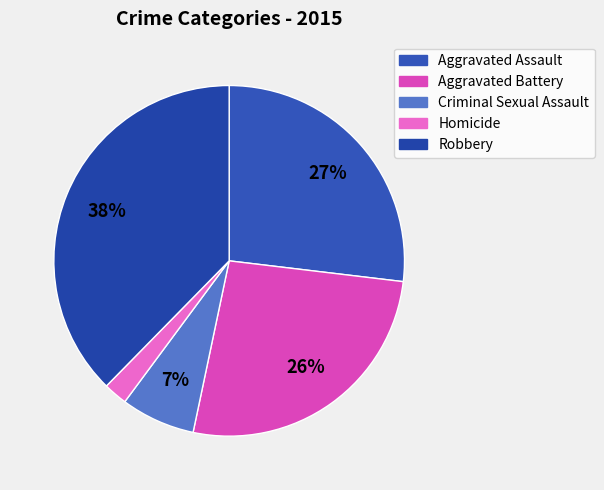

To the nearest percent, what portion does Homicide represent?

2%